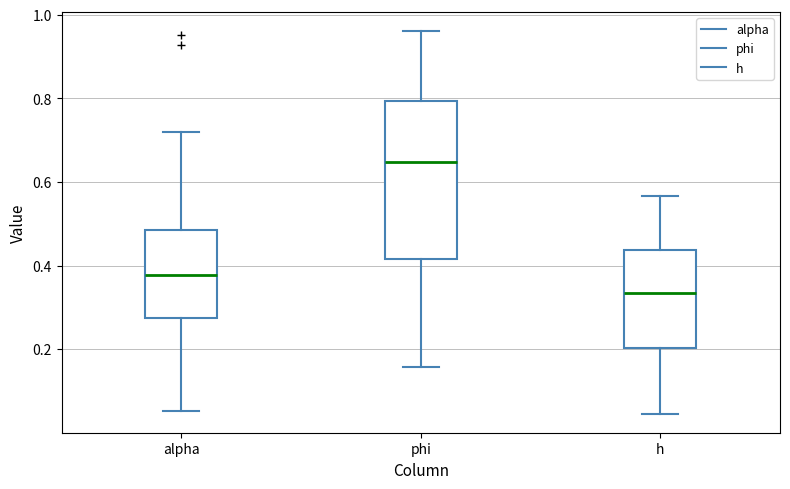

Which box has the highest median line?

phi